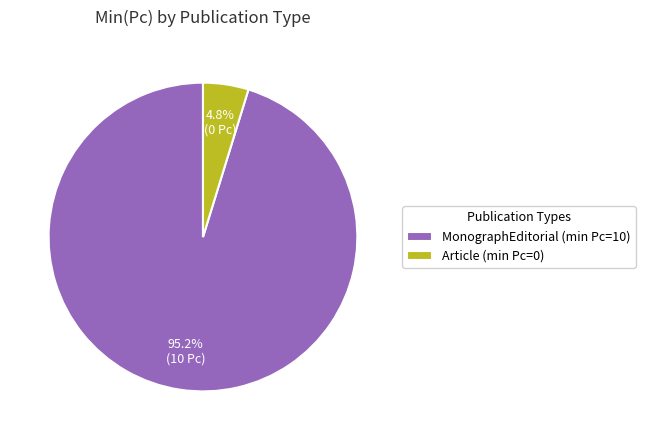

What portion of the pie excludes Article (min Pc=0)?

95.2%